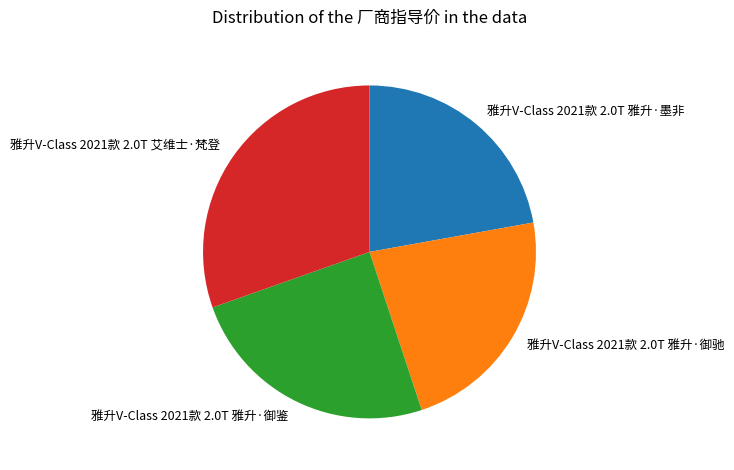

Rank the categories by value from lowest to highest.

雅升V-Class 2021款 2.0T 雅升·墨非, 雅升V-Class 2021款 2.0T 雅升·御驰, 雅升V-Class 2021款 2.0T 雅升·御鉴, 雅升V-Class 2021款 2.0T 艾维士·梵登